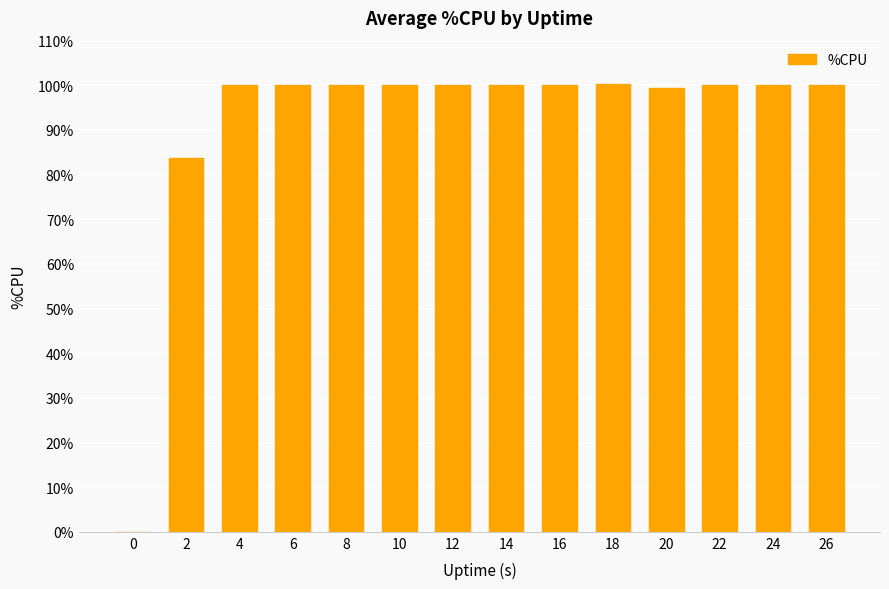

What is the maximum value shown in the chart?

100.2